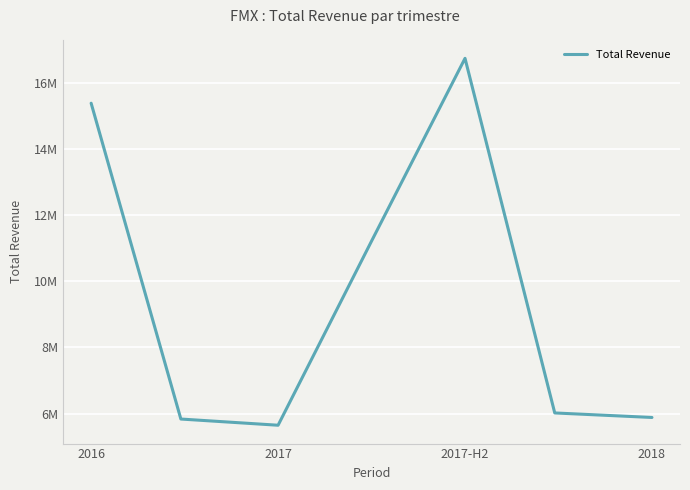

What is the greatest value displayed?

16733300